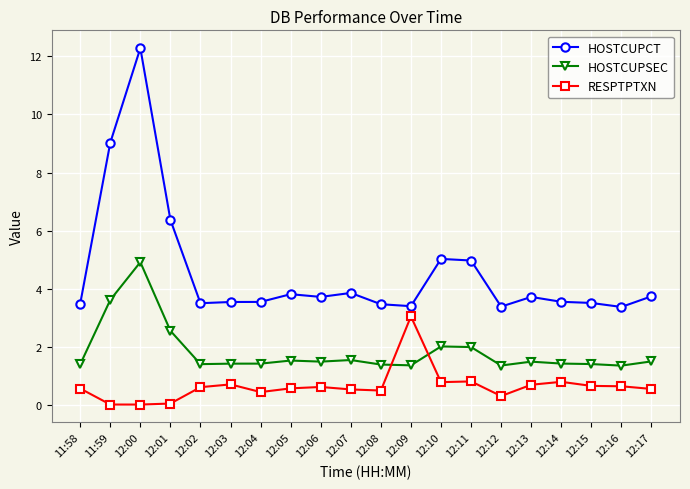

Rank the series by their maximum value, from lowest to highest.

RESPTPTXN, HOSTCUPSEC, HOSTCUPCT